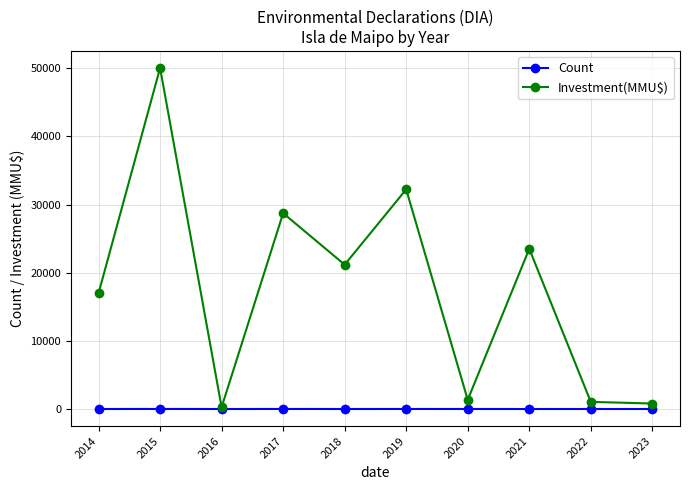

Rank the series by their maximum value, from highest to lowest.

Investment(MMU$), Count